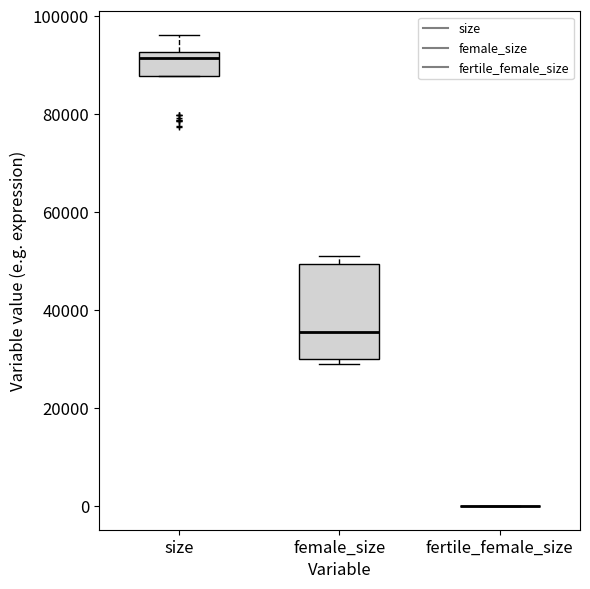

Reading left to right, transcribe this box plot: for each box, give where its median line is, the range the box spans, and where its two whiskers end, as read against the y-axis. The values are not printed on the chart, so give them approximately, as read against the axis.

size: median 92000 (just below the box's upper edge), box 88000 to 92000, whiskers 88000 to 96000
female_size: median 36000, box 30000 to 50000, whiskers 30000 (just below the box's lower edge) to 52000
fertile_female_size: box collapsed to a line at 0, whiskers 0 to 0